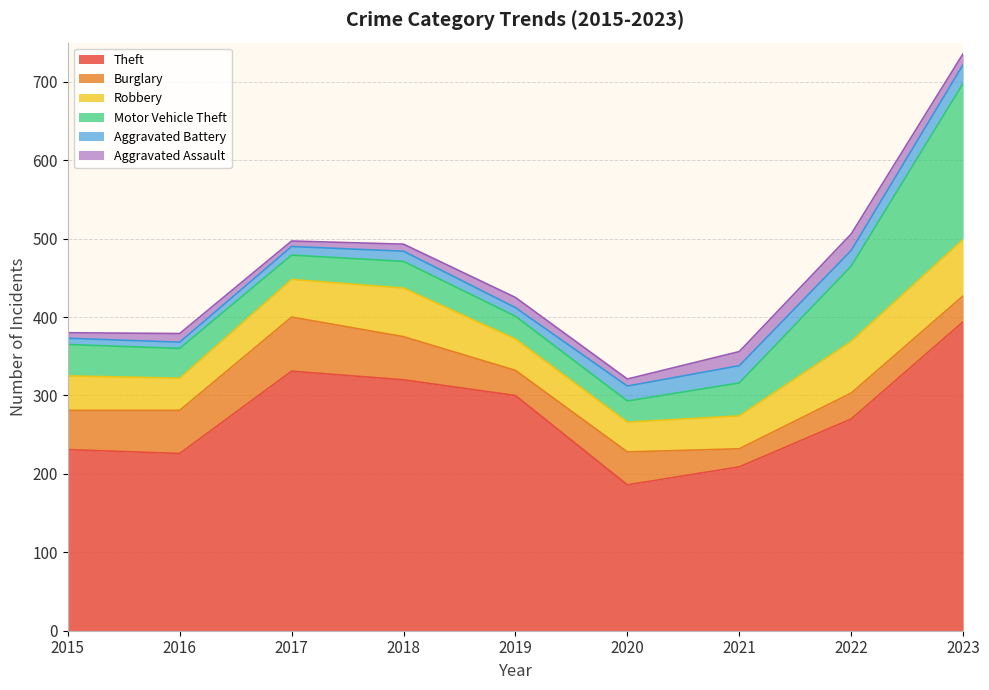

How many interior local valleys does the Aggravated Assault series have?

2